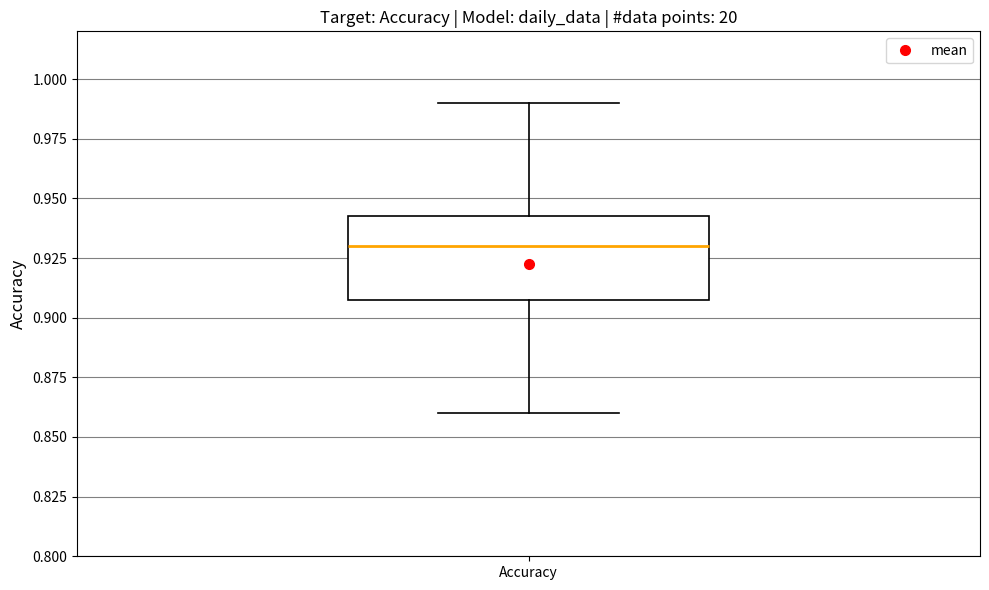

Transcribe this box plot: give where the median line is, the range the box spans, and where the two whiskers end, as read against the y-axis. The values are not printed on the chart, so give them approximately, as read against the axis.

median 0.930, box 0.910 to 0.945, whiskers 0.860 to 0.990